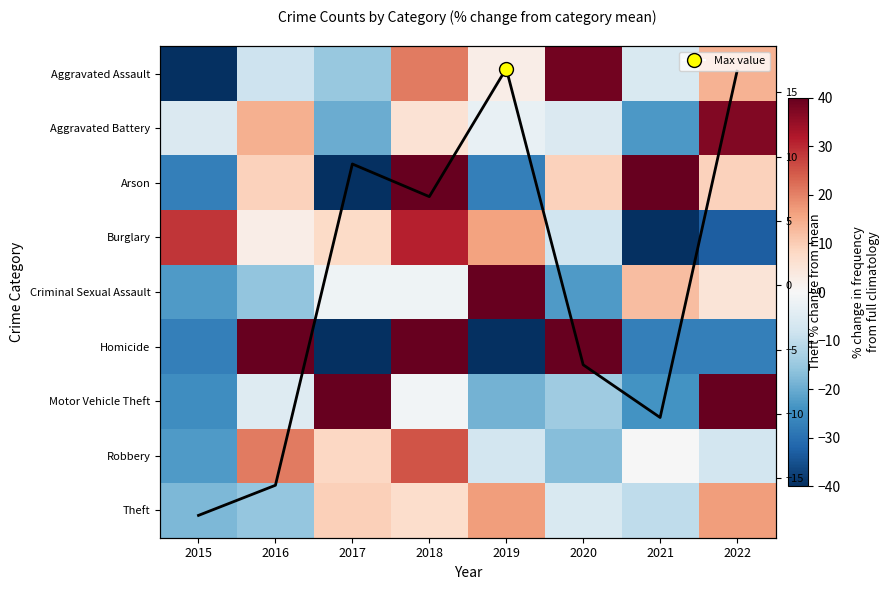

Rank the categories by Aggravated Battery value from highest to lowest.

2022, 2016, 2018, 2019, 2015, 2020, 2017, 2021